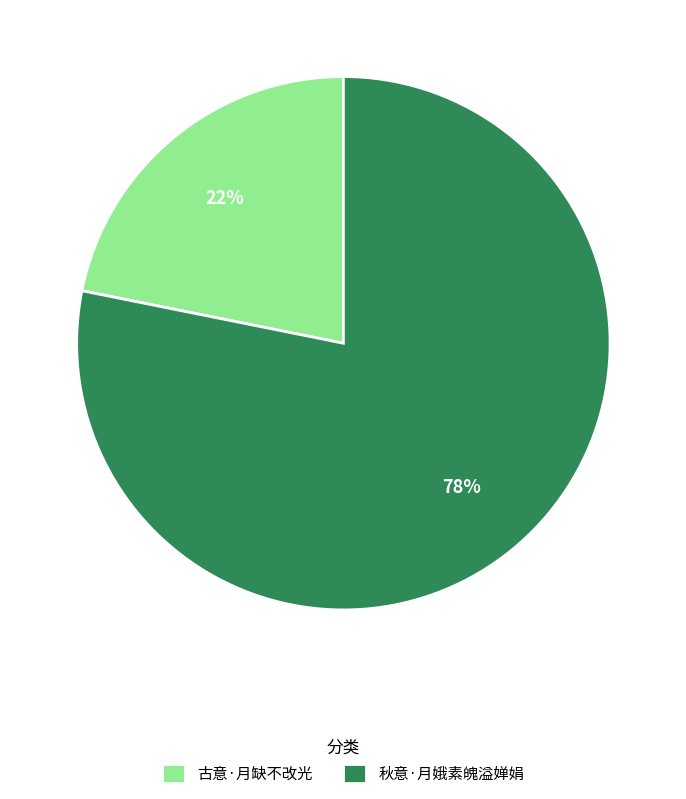

To the nearest percent, what percentage of the pie is 秋意·月娥素魄溢婵娟?

78%